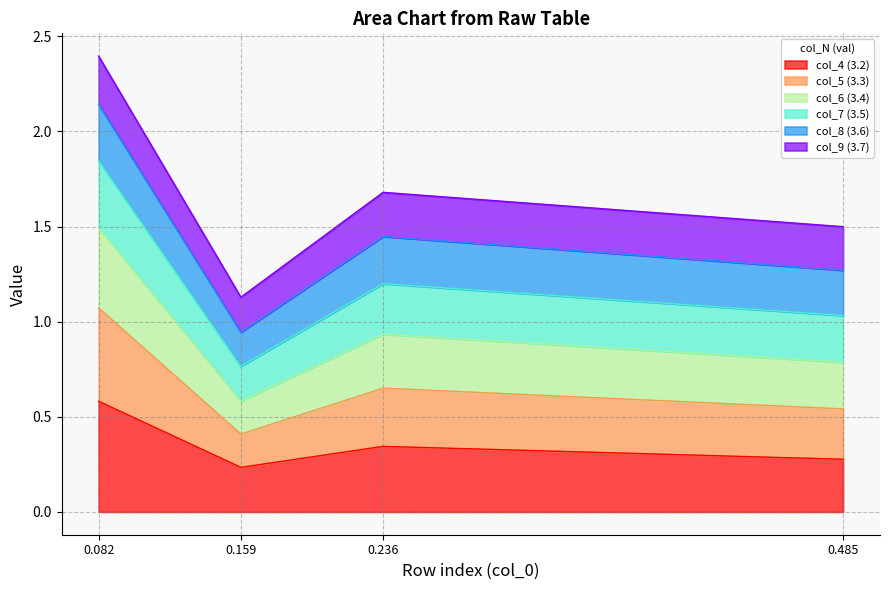

At which category is the sum across all series the highest?

0.082